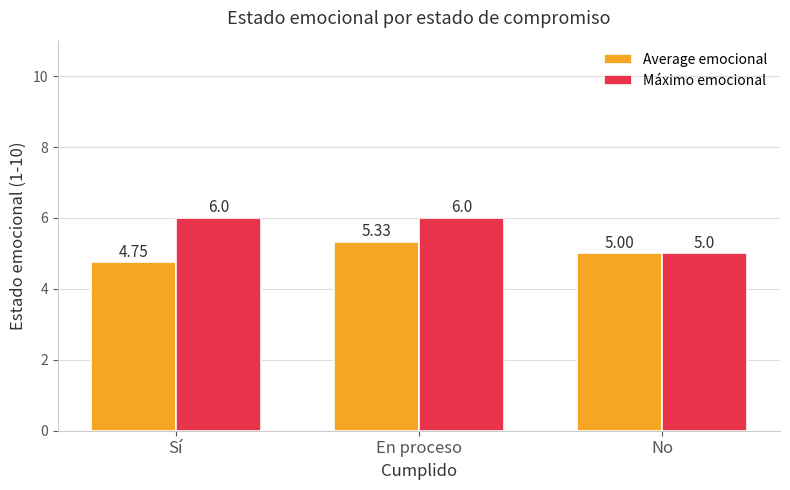

Are the bars horizontal?

No